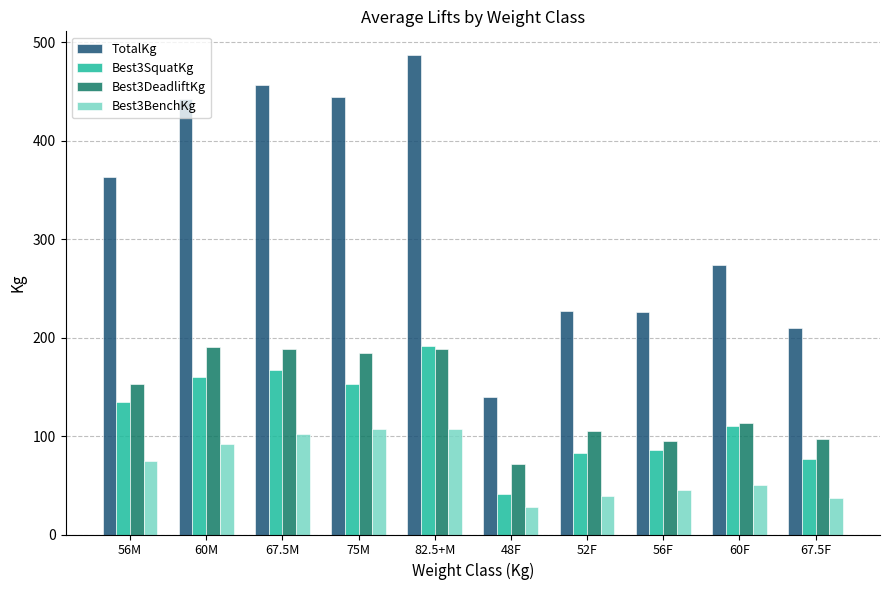

What is the total value across all series at 52F?

453.3